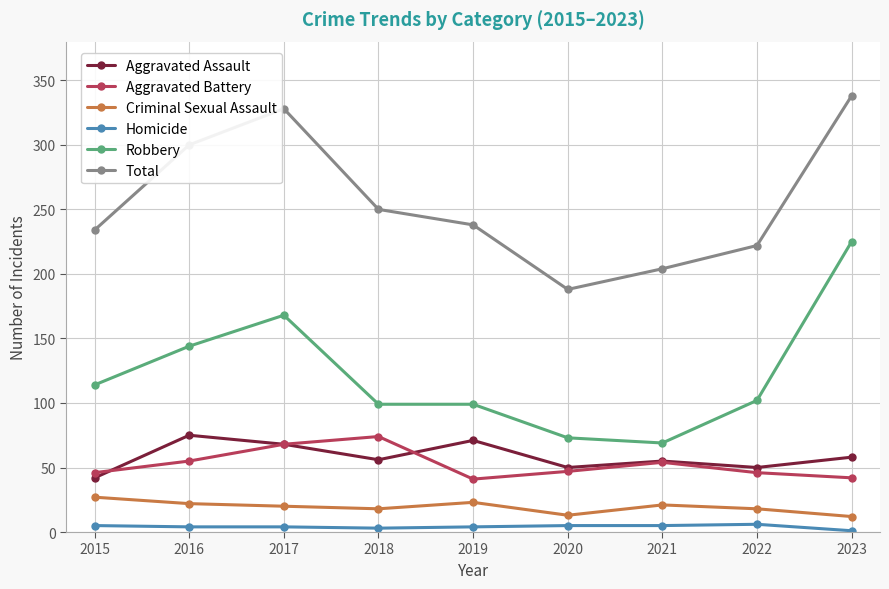

What is the difference between the Aggravated Battery values at 2023 and 2017?

26